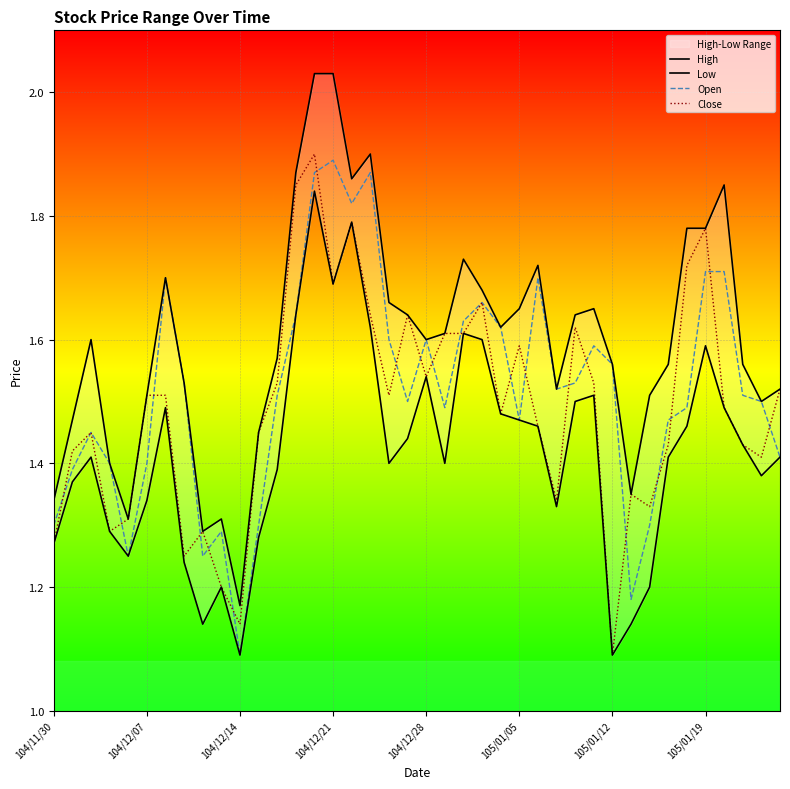

True or false: Low has more than 1 points higher than both neighbors.

True